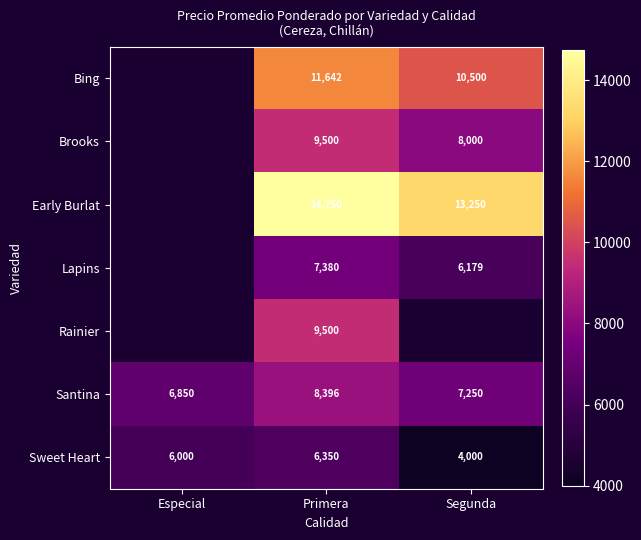

What is the difference between the highest and lowest values at Primera?

8400